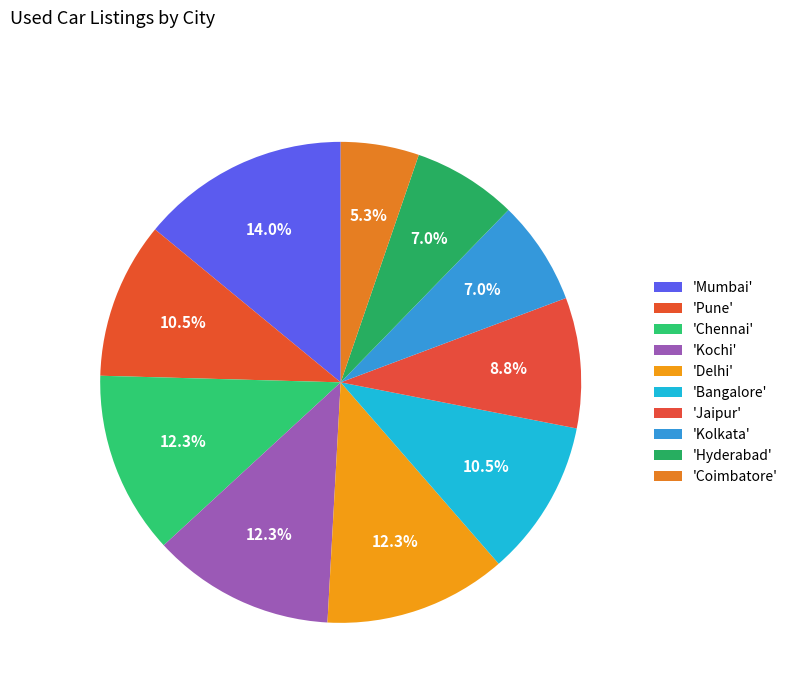

How many segments does this pie chart have?

10